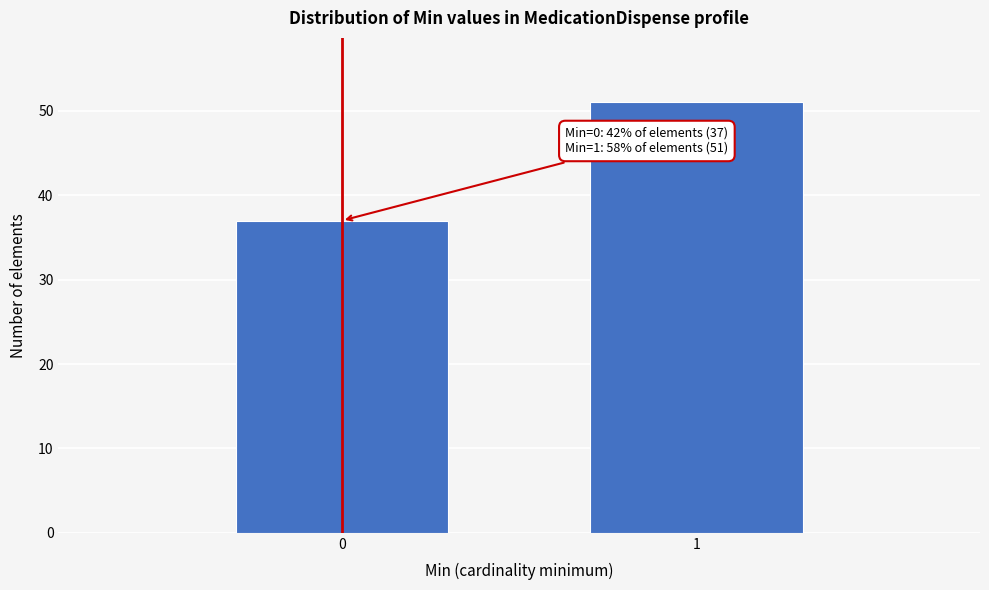

Reading left to right, what are all the values shown in this chart?

0=37	1=51